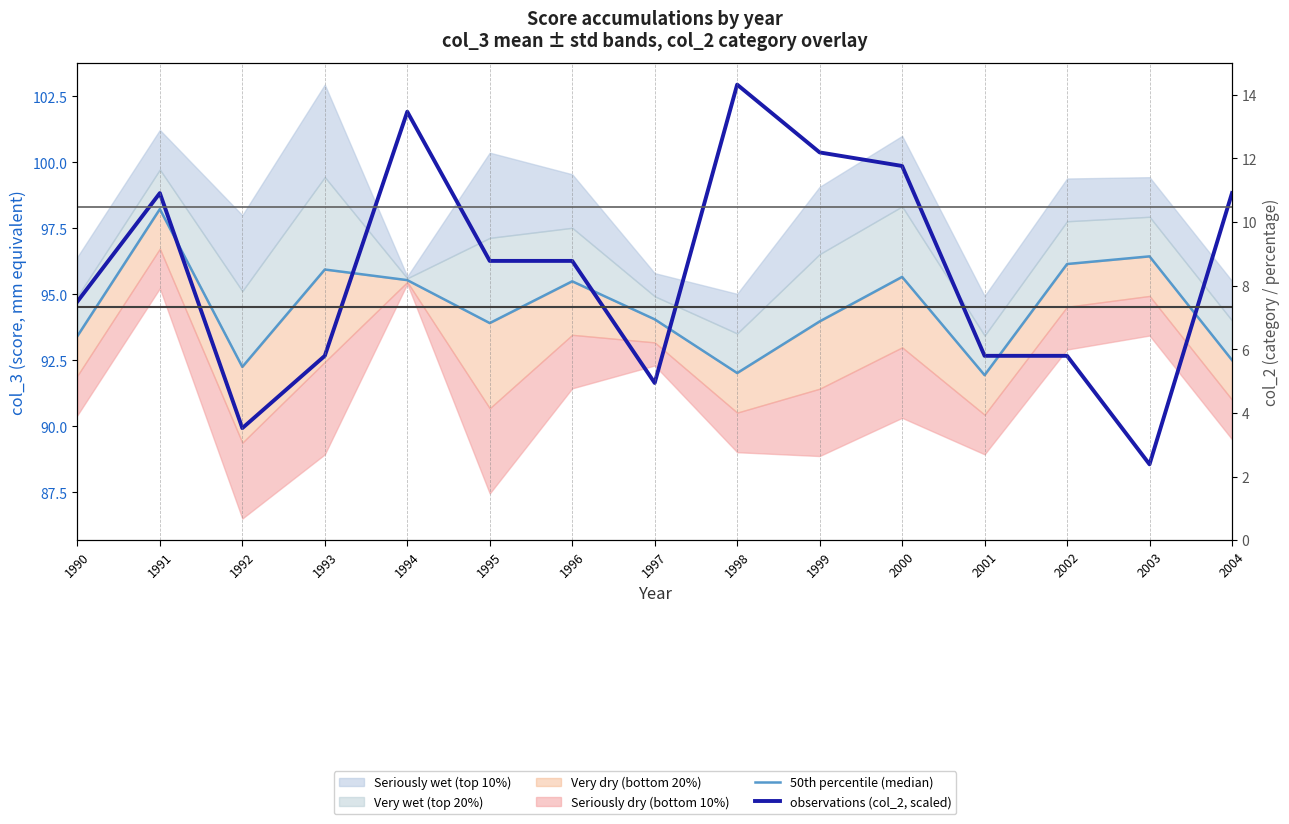

What value does the observations (col_2, scaled) series have at 1991?

98.8